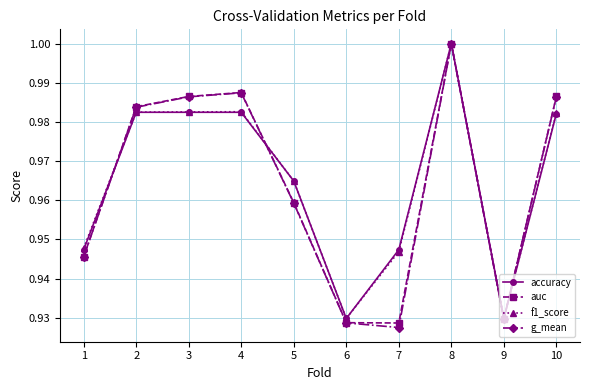

What is the total value across all series at 9?

3.7